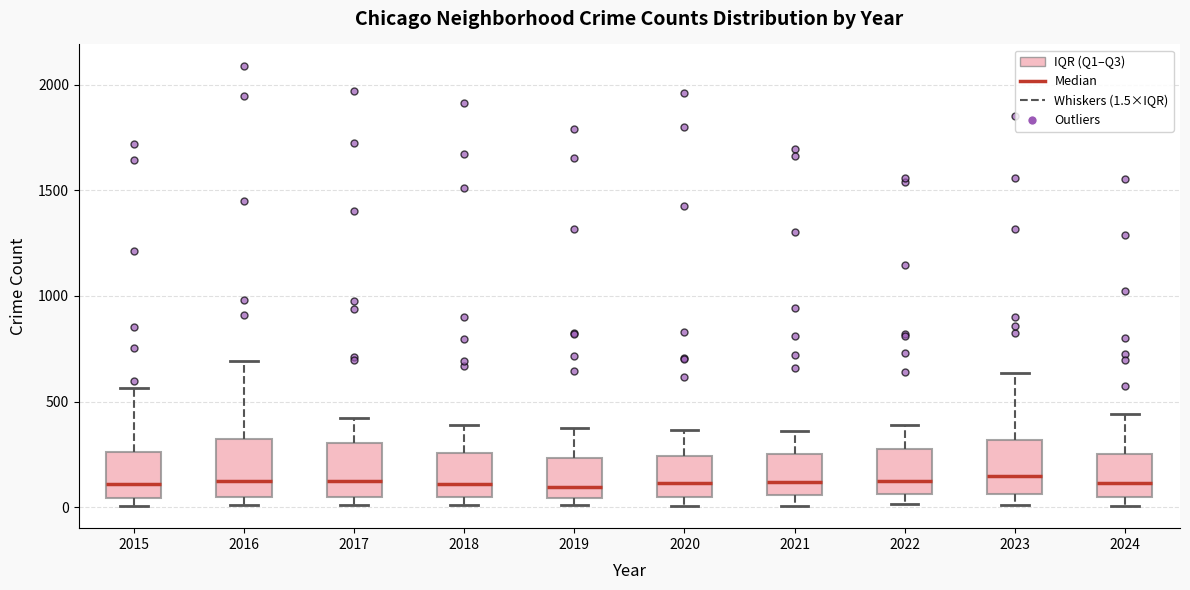

Reading left to right, read every box against the y-axis: the position of its median line, the range the box covers, and the ends of its whiskers. The values are not printed on the chart, so give them approximately, as read against the axis.

2015: median 100, box 50 to 250, whiskers 0 to 550
2016: median 150, box 50 to 300, whiskers 0 to 700
2017: median 100, box 50 to 300, whiskers 0 to 400
2018: median 100, box 50 to 250, whiskers 0 to 400
2019: median 100, box 50 to 250, whiskers 0 to 400
2020: median 100, box 50 to 250, whiskers 0 to 350
2021: median 100, box 50 to 250, whiskers 0 to 350
2022: median 100, box 50 to 250, whiskers 0 to 400
2023: median 150, box 50 to 300, whiskers 0 to 650
2024: median 100, box 50 to 250, whiskers 0 to 450